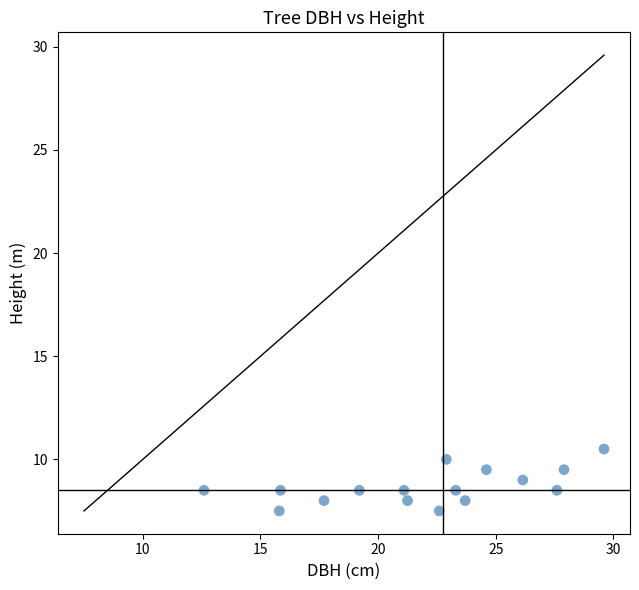

What is the range of X values (max minus min)?

17.0